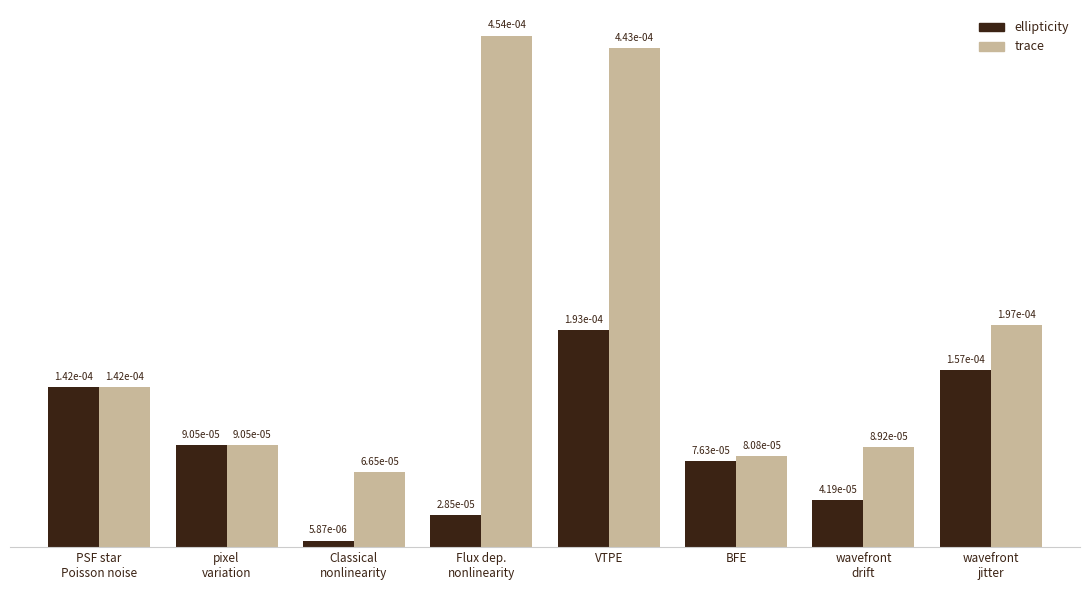

Is it true that trace equals 0.0 at Flux dep.
nonlinearity?

True